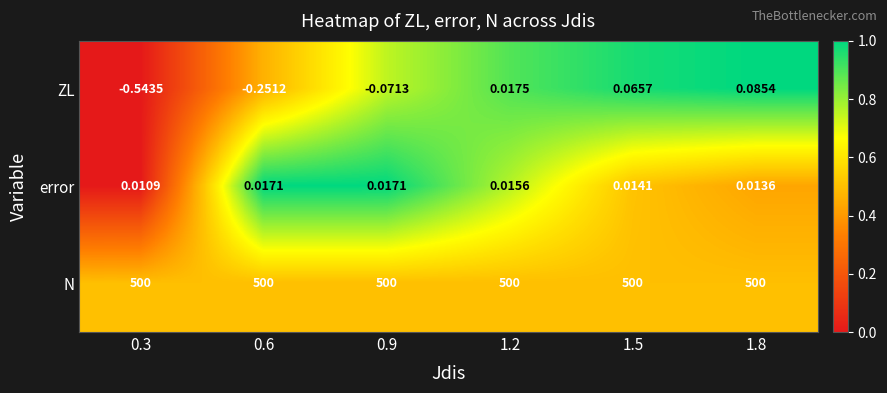

Is the value of error at 1.5 greater than the value of ZL at 1.2?

No